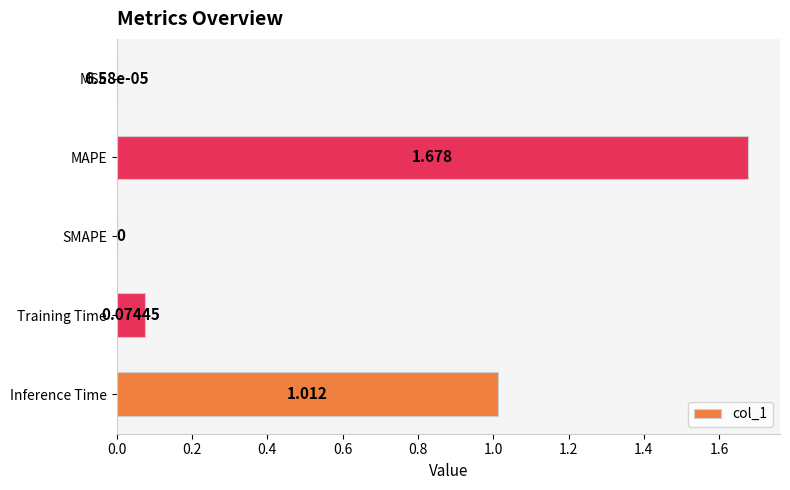

Which has a higher value, MSE or Inference Time?

Inference Time